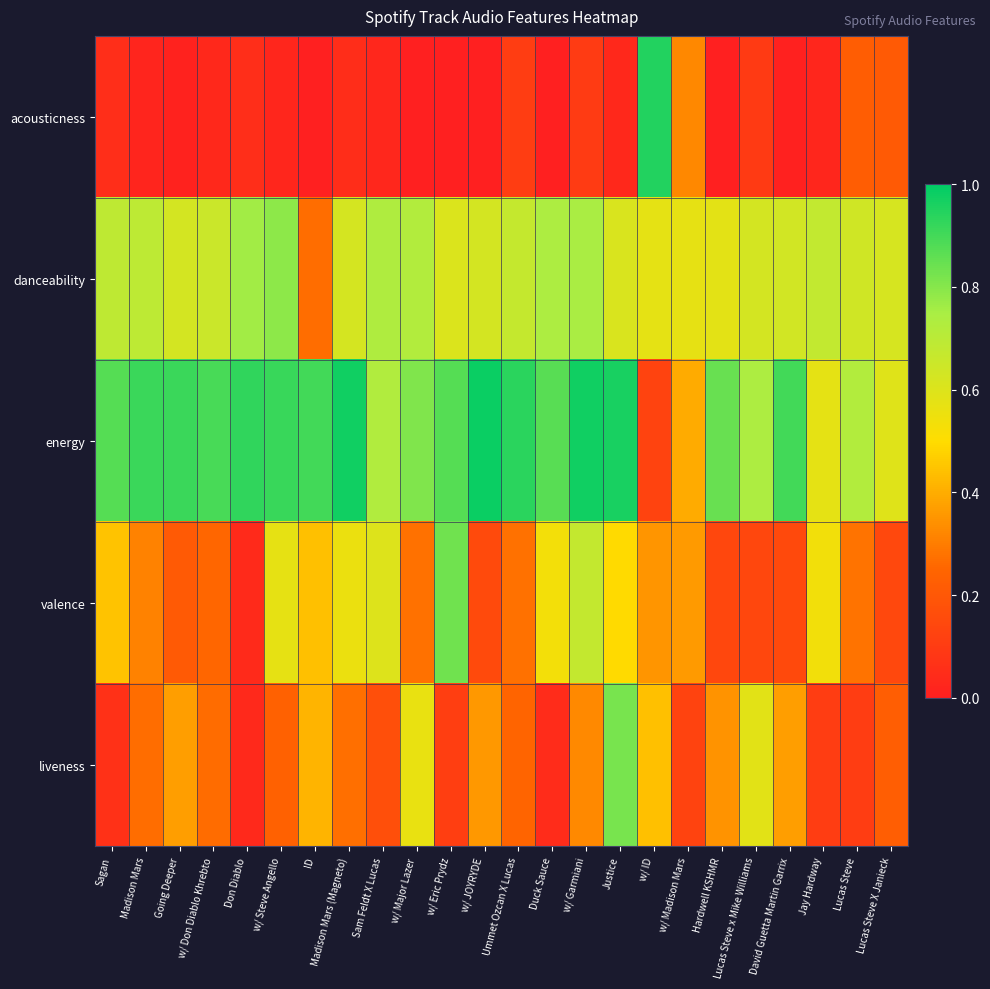

Which series changed the most between Justice and Lucas Steve x Mike Williams?

valence